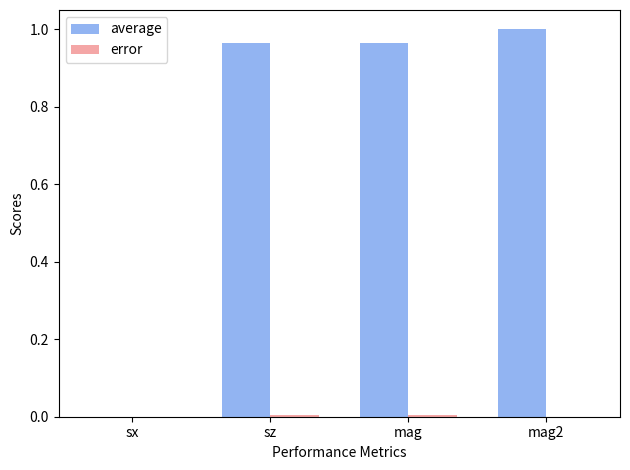

Which series changed the most between sx and mag2?

average